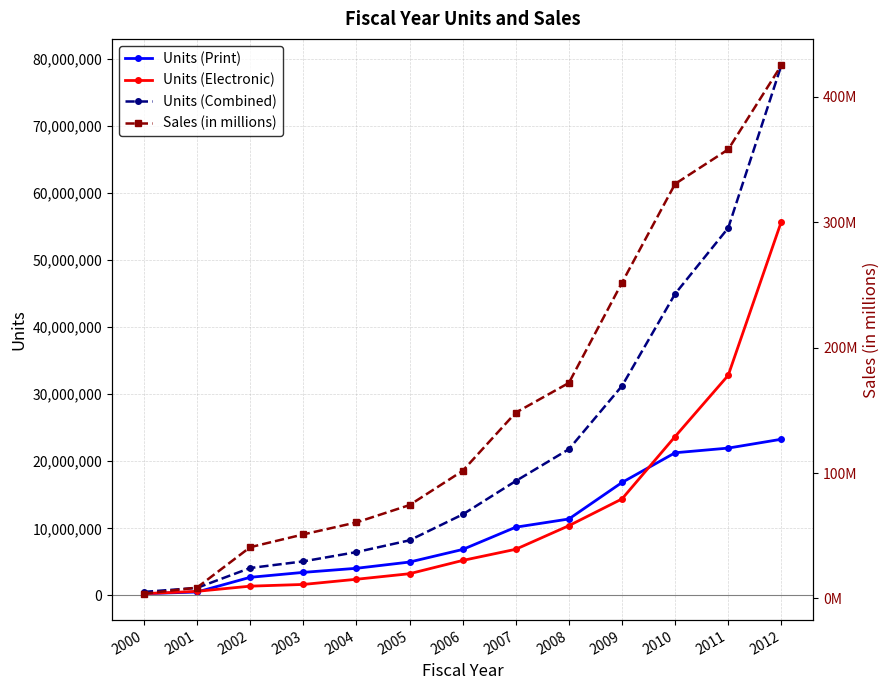

Rank the categories by Sales (in millions) value from lowest to highest.

2000, 2001, 2002, 2003, 2004, 2005, 2006, 2007, 2008, 2009, 2010, 2011, 2012